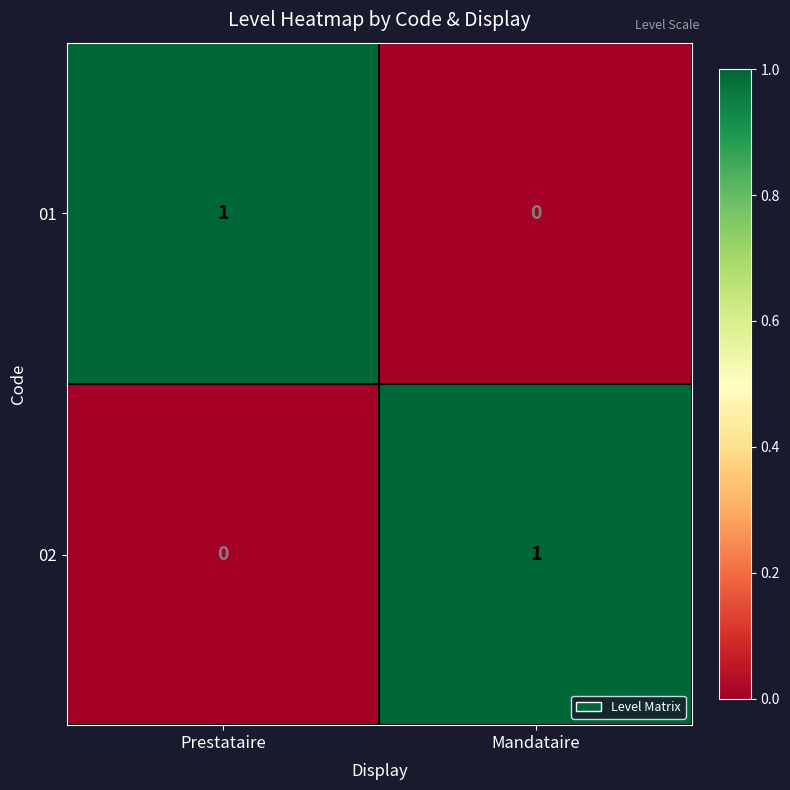

At which label is 02 closest to 0?

Prestataire